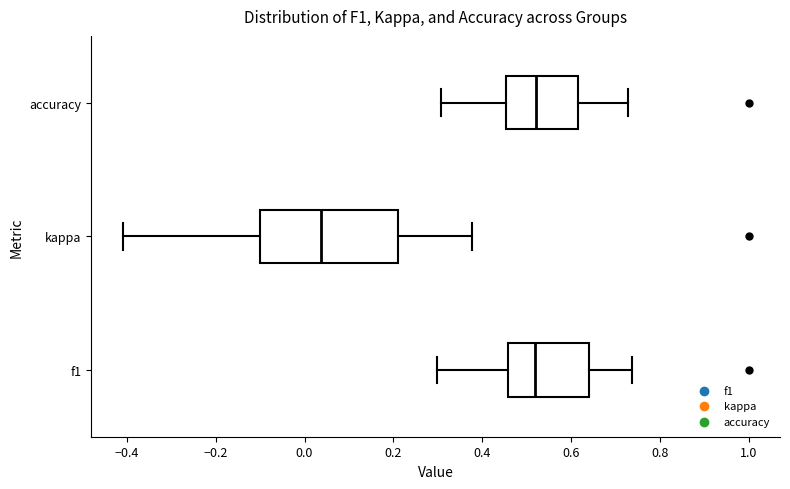

Reading bottom to top, transcribe this box plot: for each box, give where its median line is, the range the box spans, and where its two whiskers end, as read against the x-axis. The values are not printed on the chart, so give them approximately, as read against the axis.

f1: median 0.52, box 0.46 to 0.64, whiskers 0.30 to 0.74
kappa: median 0.04, box -0.10 to 0.22, whiskers -0.40 to 0.38
accuracy: median 0.52, box 0.46 to 0.62, whiskers 0.30 to 0.72